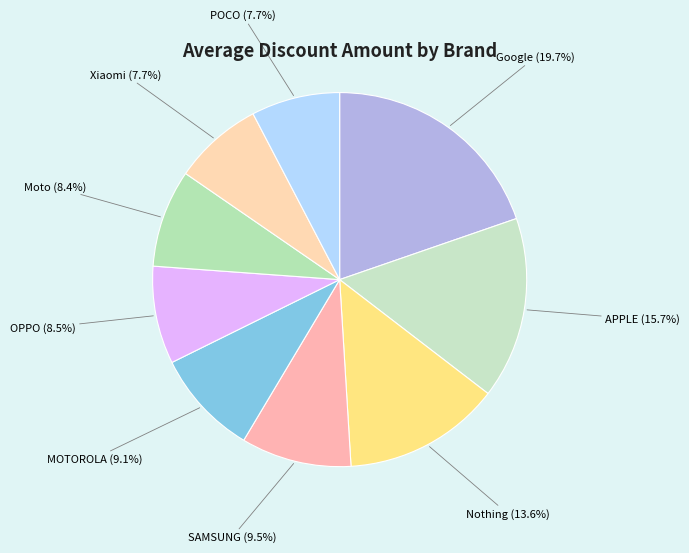

Which slice is the largest?

Google